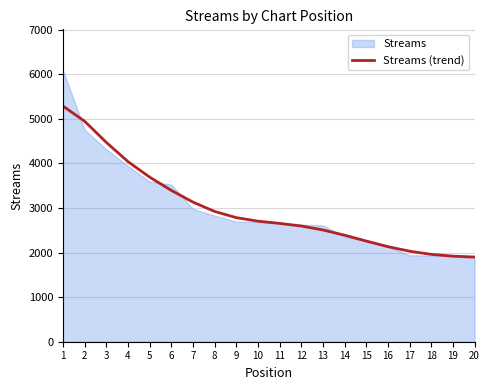

Rank the categories by value from lowest to highest.

20, 19, 18, 17, 16, 15, 14, 13, 12, 11, 10, 9, 8, 7, 6, 5, 4, 3, 2, 1